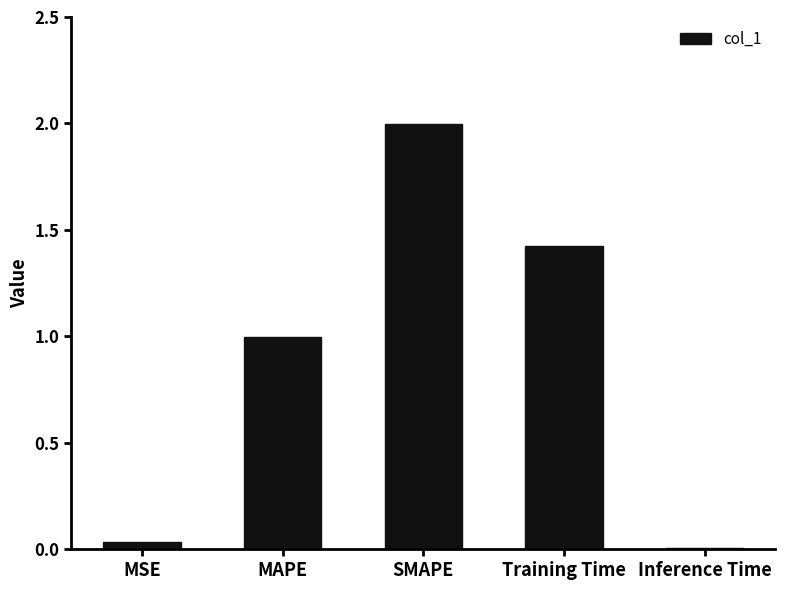

What is the maximum value shown in the chart?

2.0